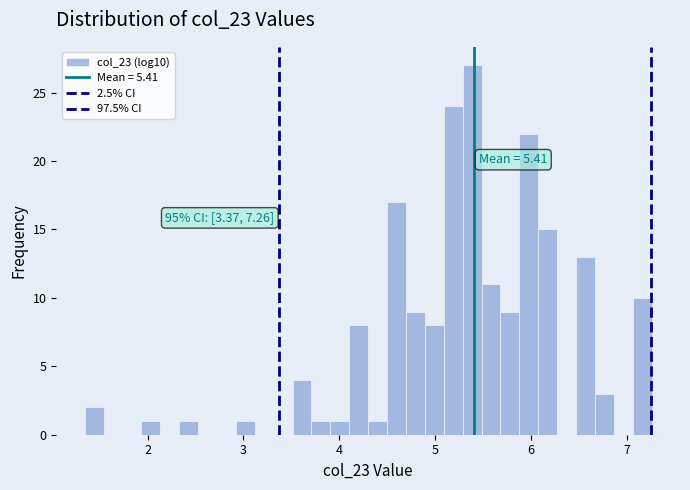

Around what value on the x-axis is the tallest bar? Give the approximate position of its centre, as read against the axis.

5.4